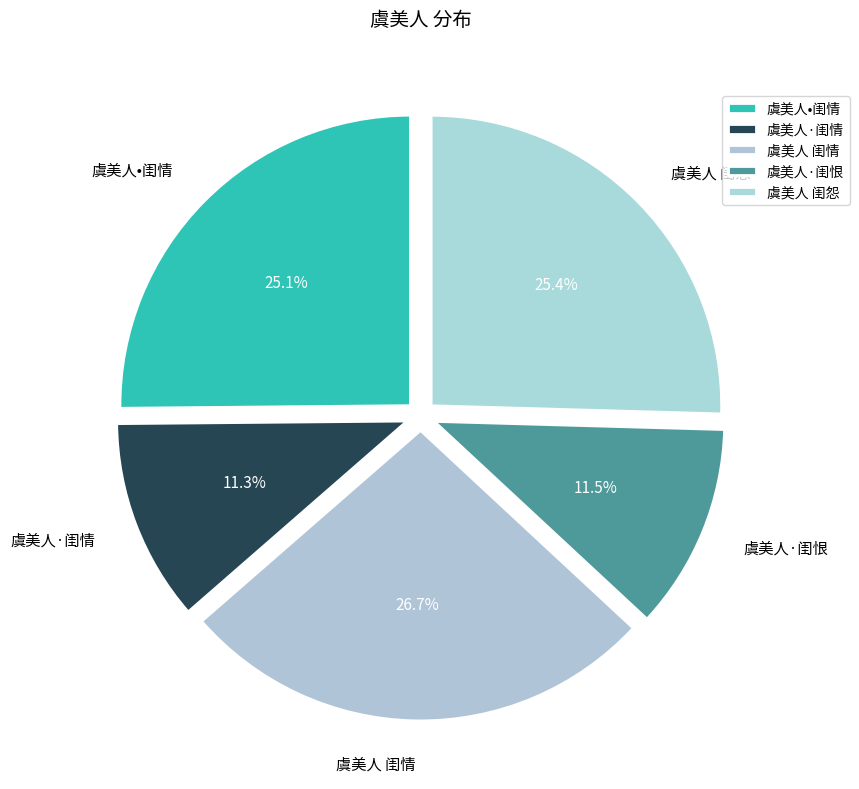

To the nearest percent, what is the difference between the largest and smallest slice percentages?

15%